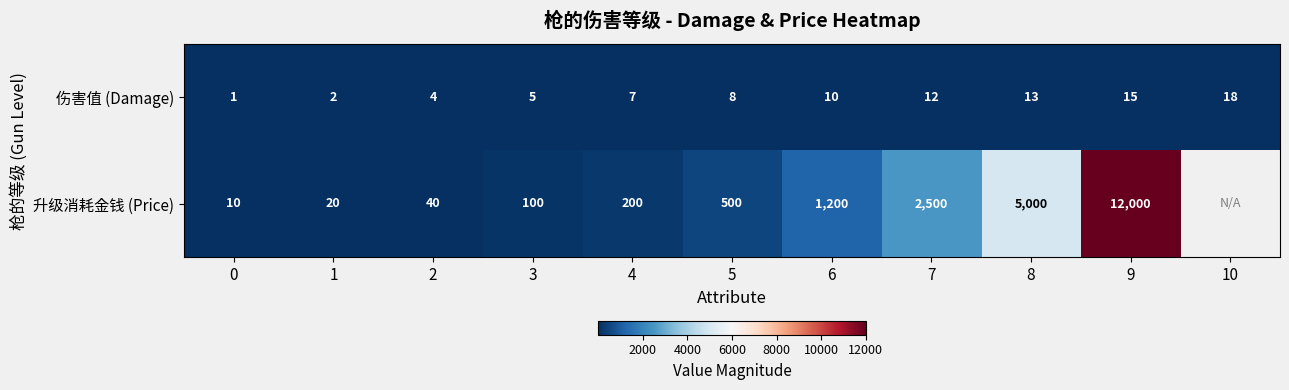

What is the greatest value displayed?

12000.0